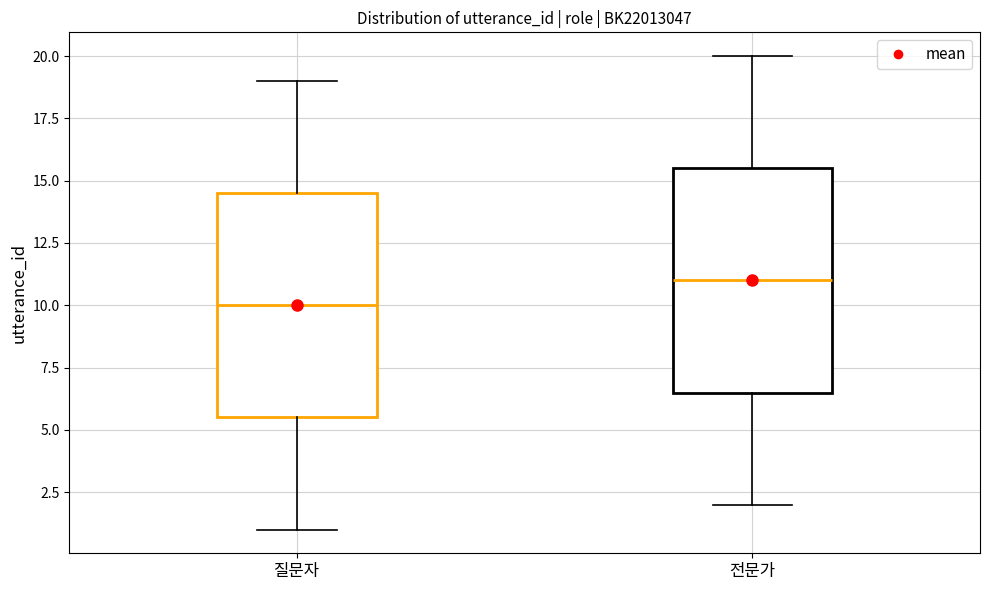

Where does the lower whisker of the box for 질문자 end on the y-axis? The values are not printed on the chart, so give them approximately, as read against the axis.

1.0